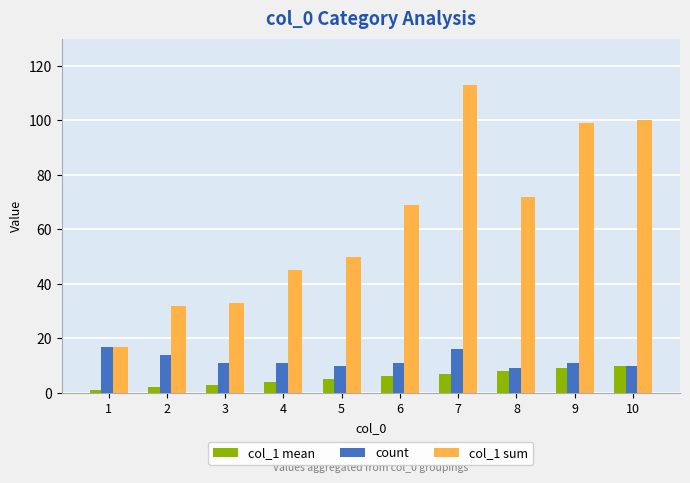

What is the difference between the count values at 5 and 2?

4.0